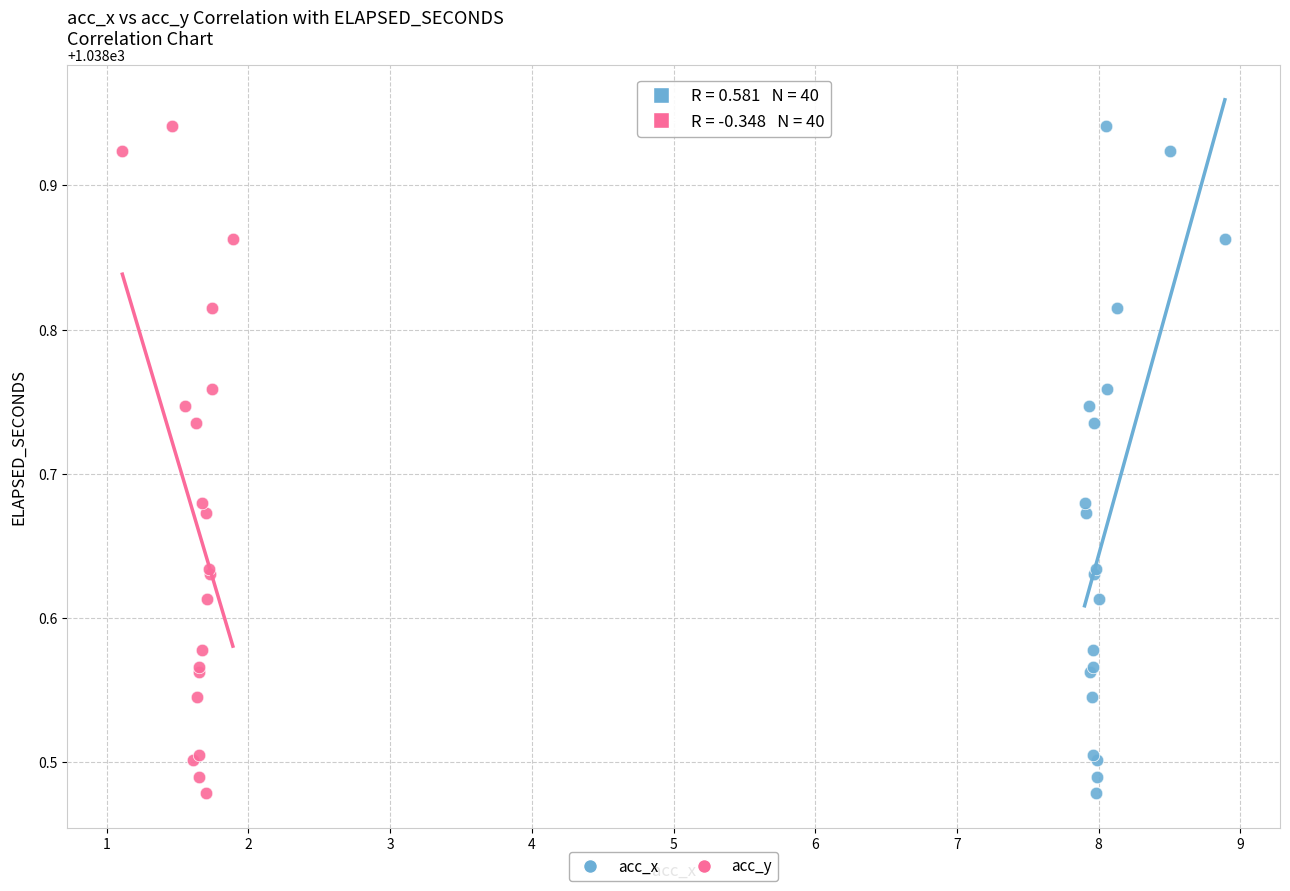

What are all the series names shown in the legend?

acc_x, acc_y